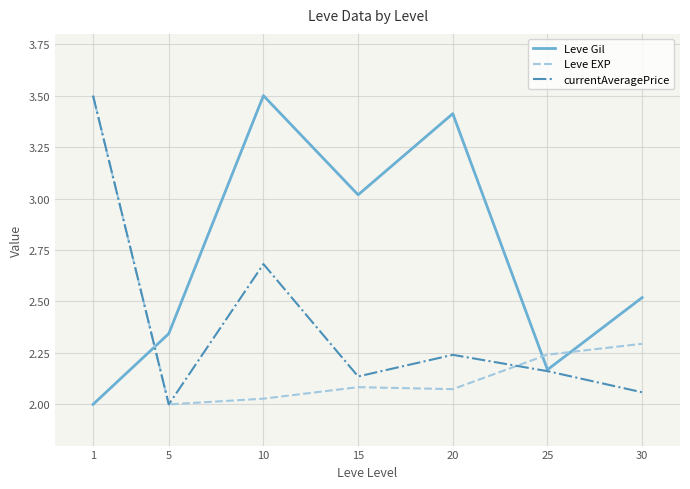

What is the maximum value for currentAveragePrice?

3.5